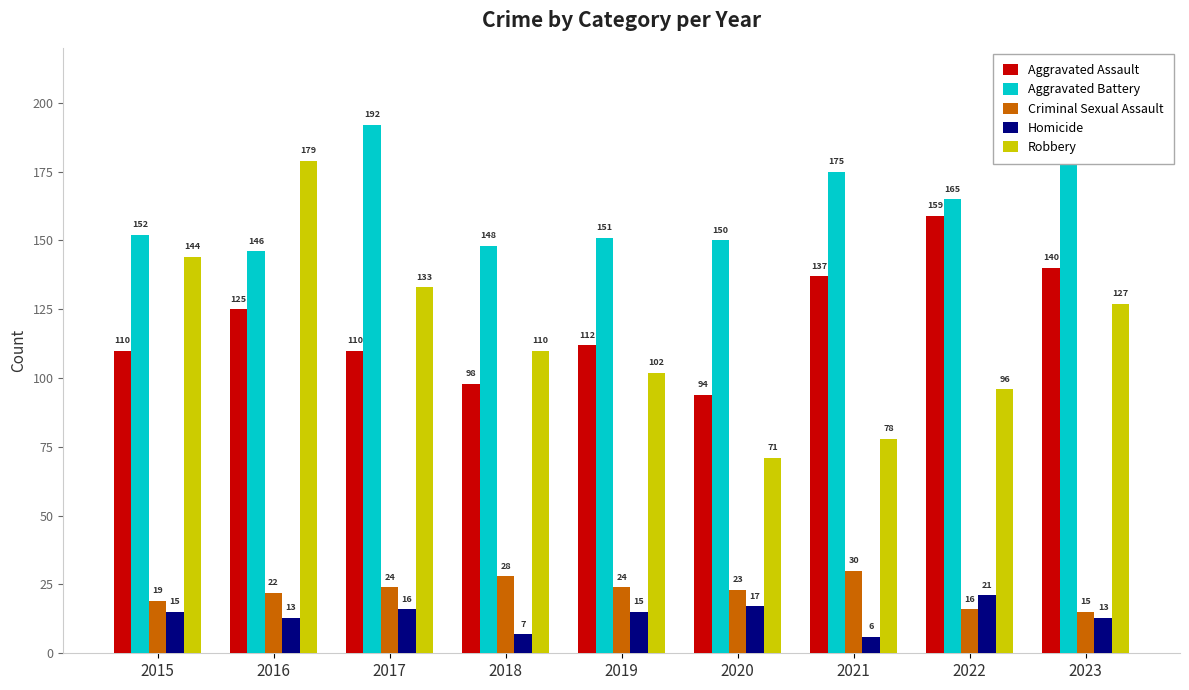

Which series has the largest total across all categories?

Aggravated Battery